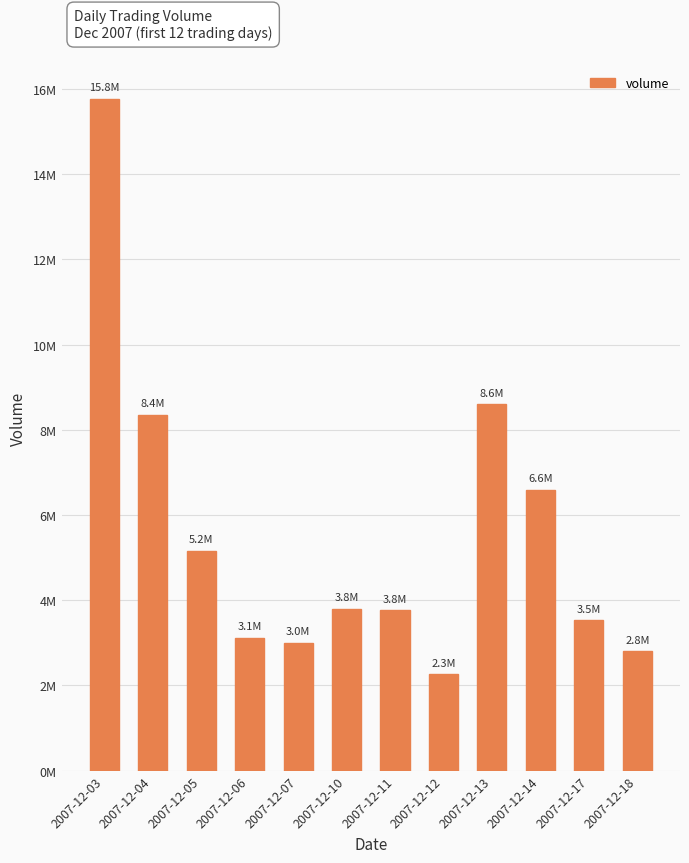

What is the sum of all values?

66744854